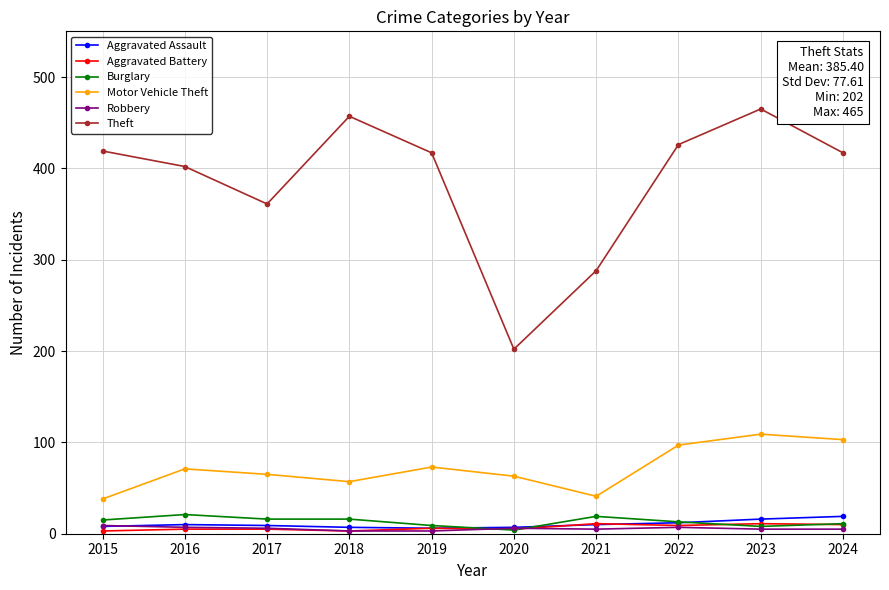

Between 2023 and 2024, which series saw the biggest shift?

Theft